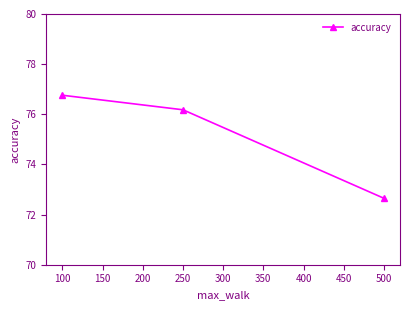

What is the difference between the maximum and minimum values?

4.1